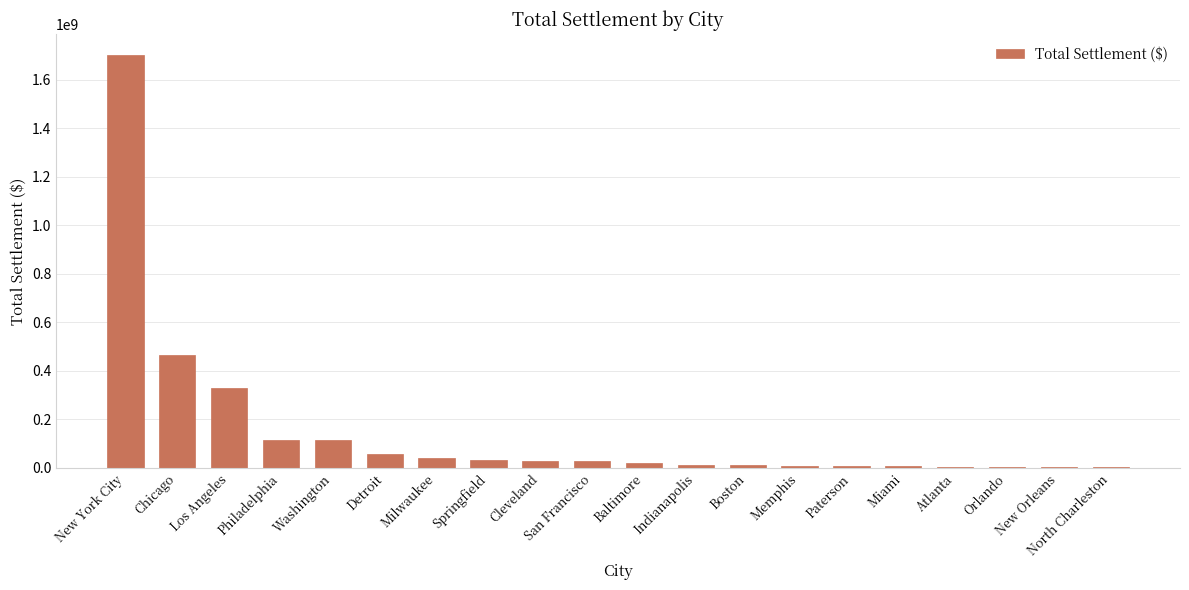

What value does the data have at North Charleston?

3333750.0